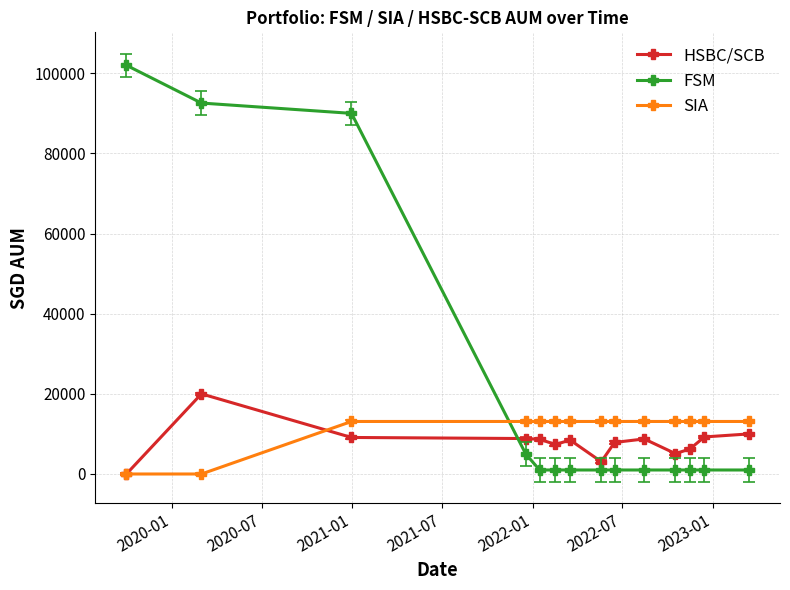

Rank the series by their average value, from lowest to highest.

HSBC/SCB, SIA, FSM